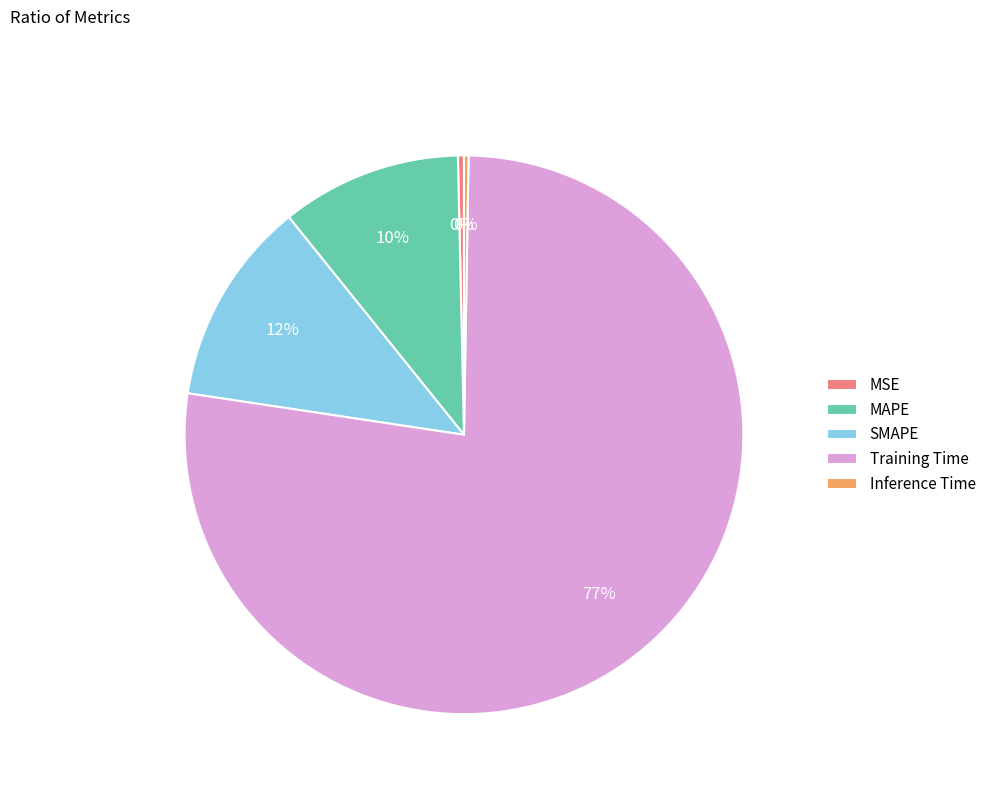

To the nearest percent, what is the average slice percentage?

20%